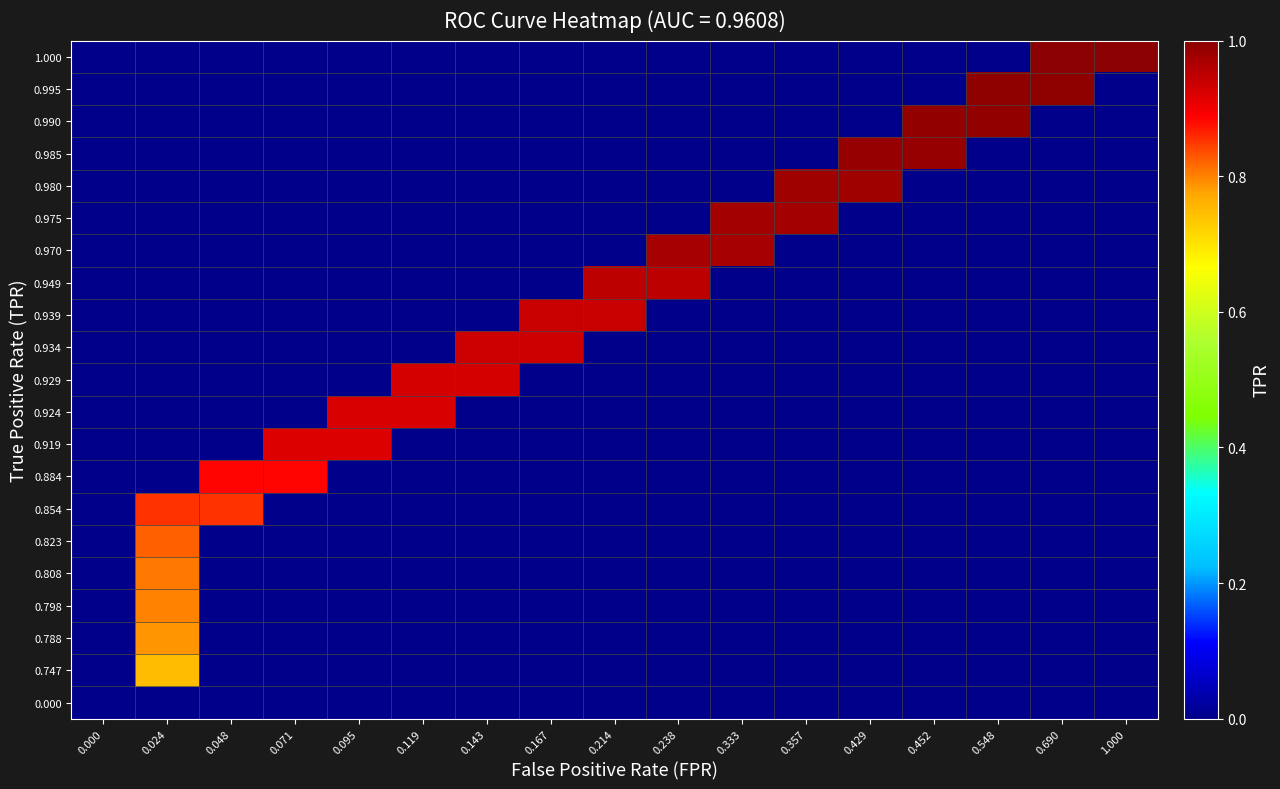

At how many categories does at least one series exceed 0?

16